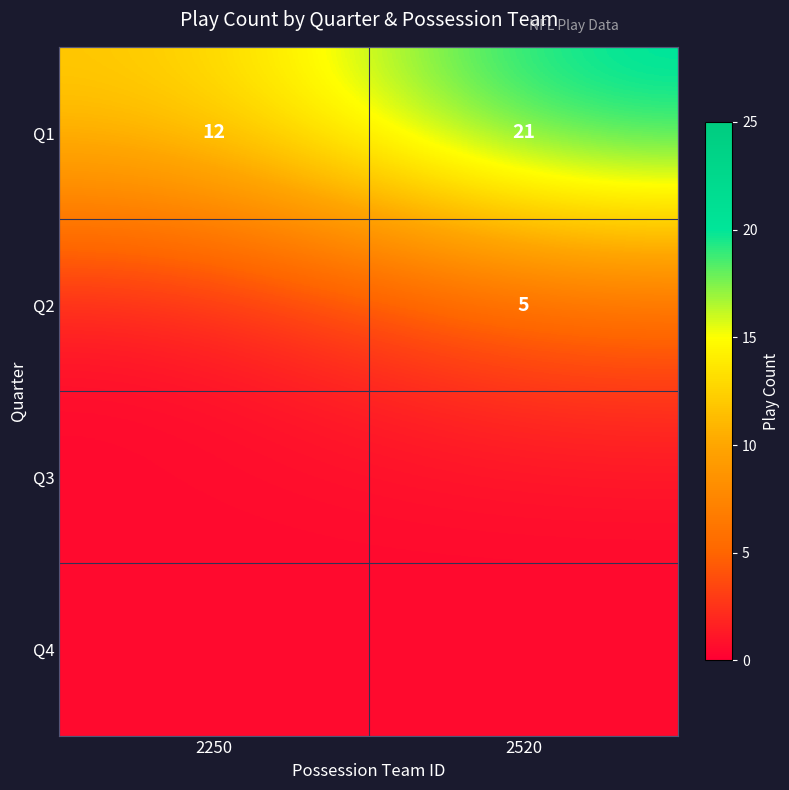

What is the greatest value displayed?

21.0